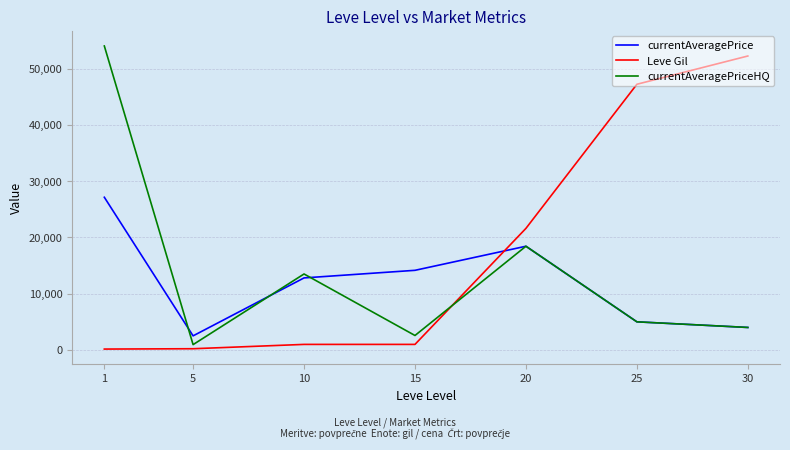

Which category has the highest value in the Leve Gil series?

30